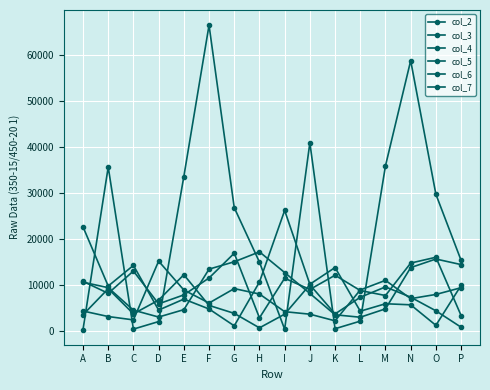

Which has a higher value, D or K?

K